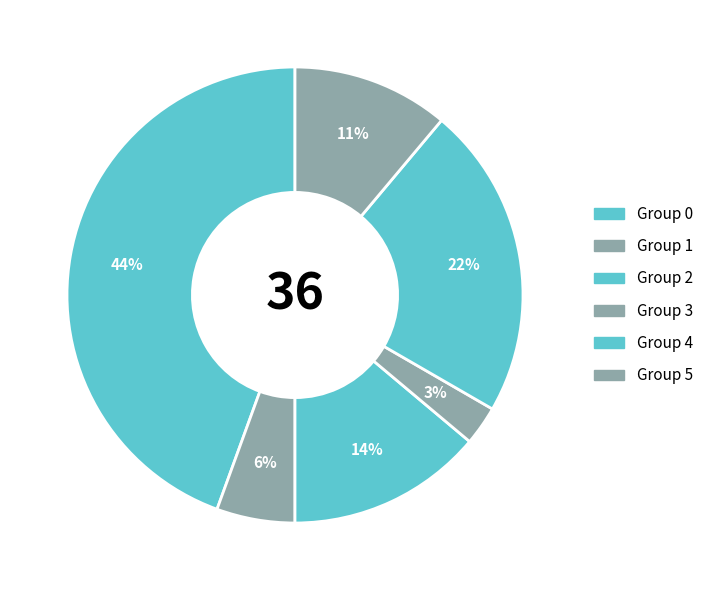

Count the number of slices in the pie.

6